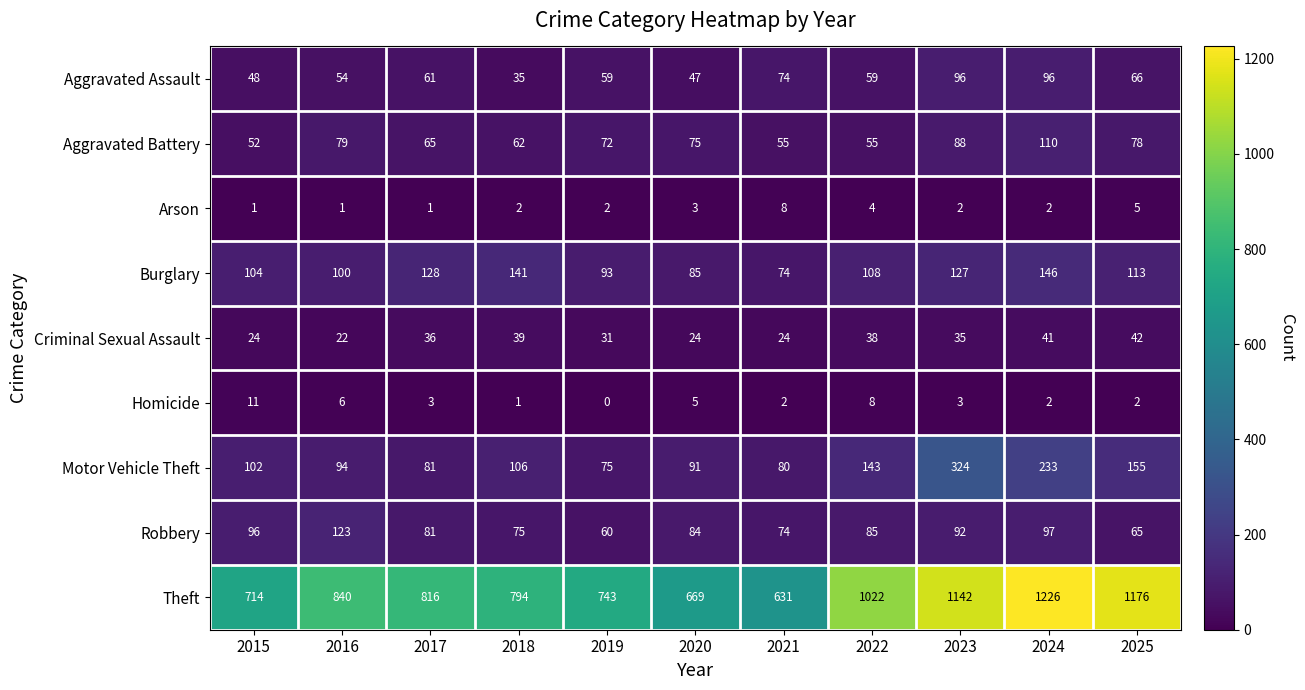

What is the spread (max minus min) of values at 2018?

793